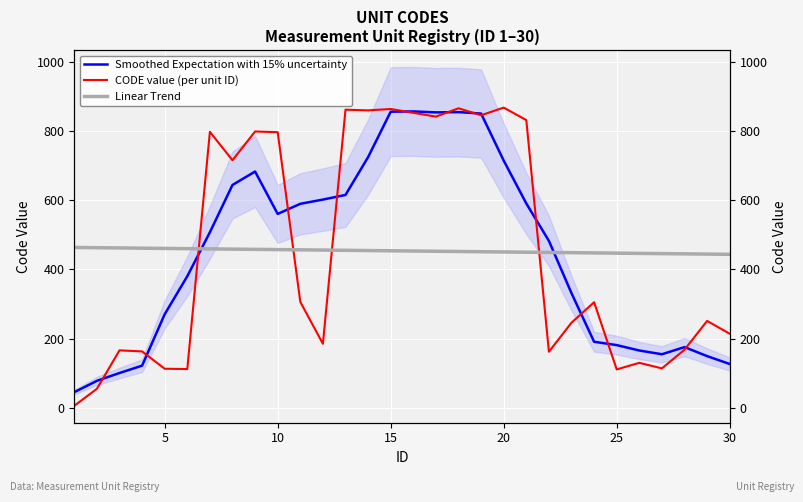

Rank the series by their maximum value, from lowest to highest.

Linear Trend, Smoothed Expectation with 15% uncertainty, CODE value (per unit ID)